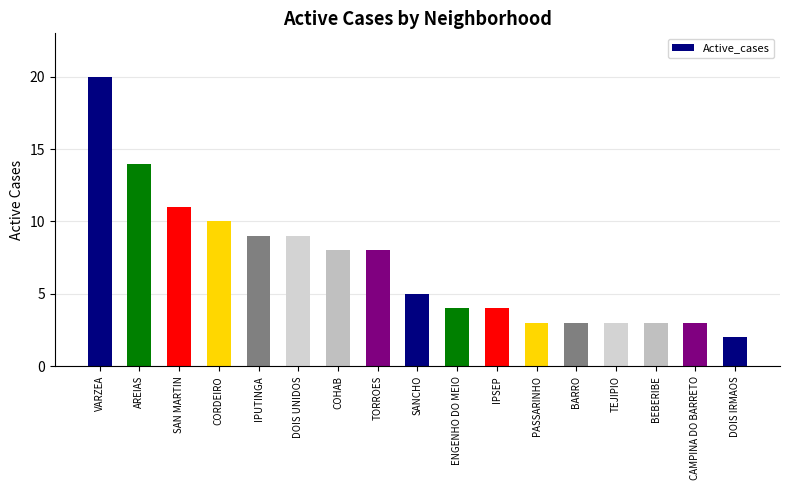

Which label corresponds to the largest value in the chart?

VARZEA